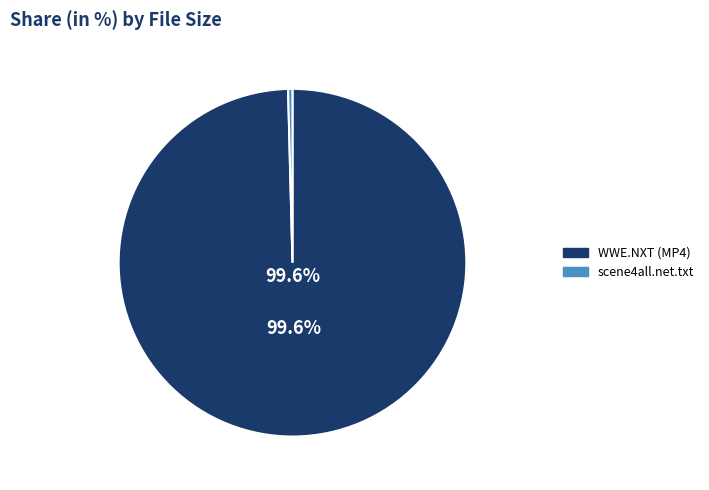

Combined, do scene4all.net.txt and WWE.NXT (MP4) account for over 50%?

Yes